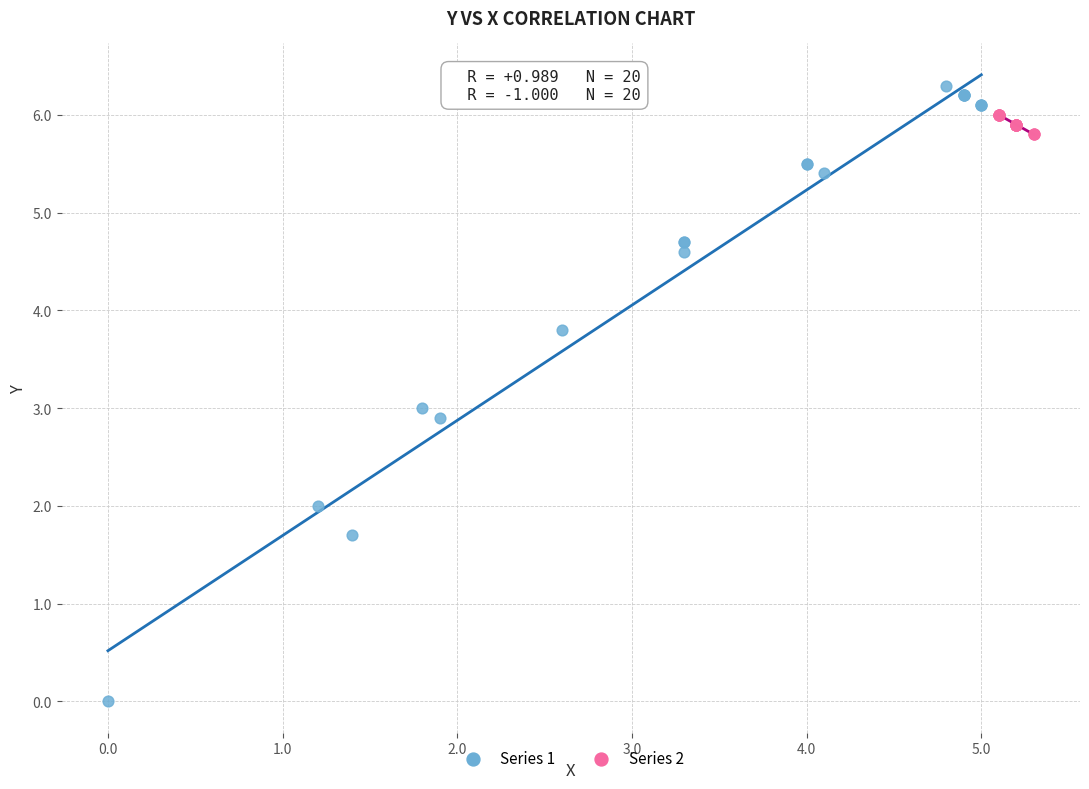

Which series reaches the minimum Y coordinate?

Series 1